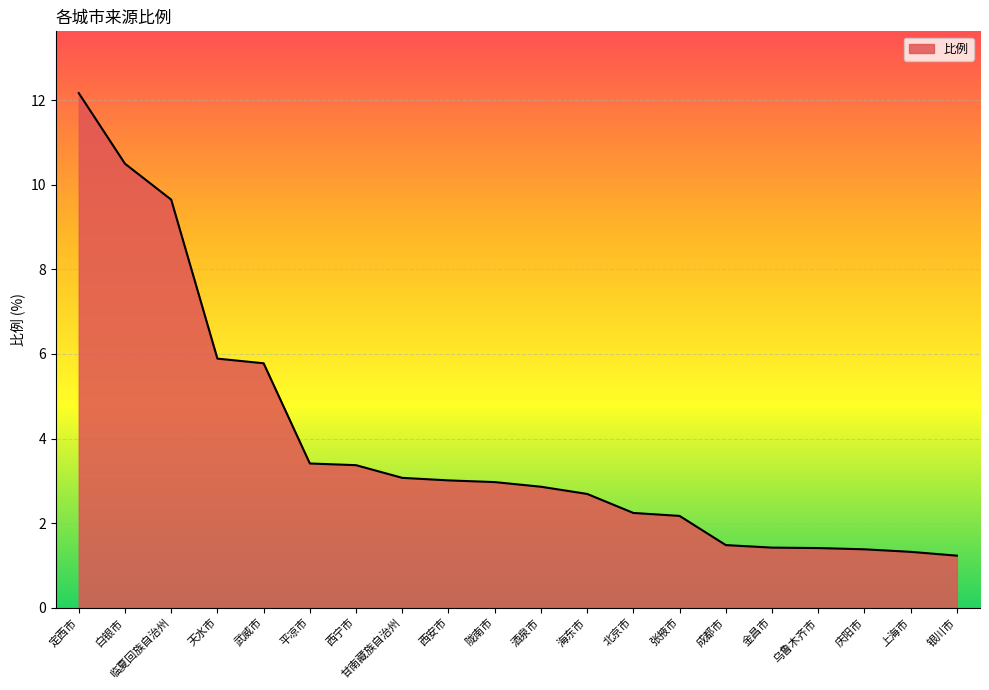

Is it true that the value at 酒泉市 is 2.9?

True